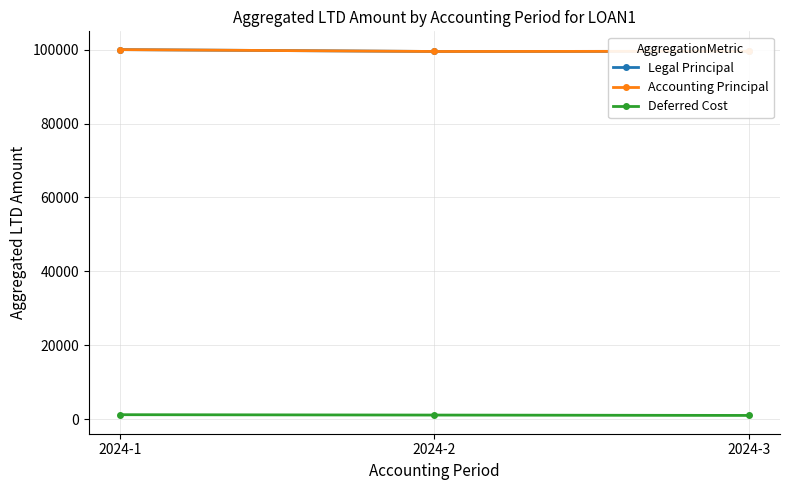

What is the sum of the Legal Principal values at 2024-1 and 2024-3?

199550